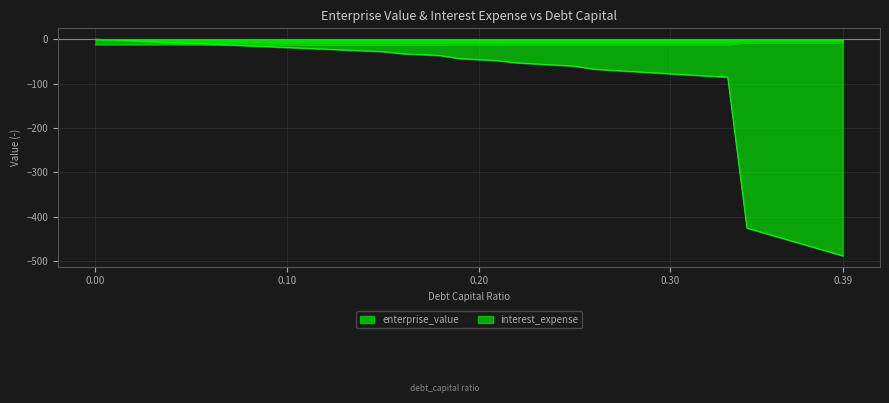

Which series has the largest total across all categories?

enterprise_value